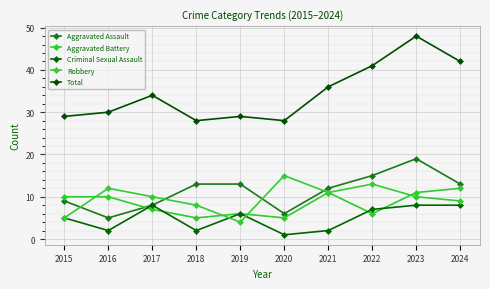

List the series in order of their peak value, lowest first.

Criminal Sexual Assault, Aggravated Battery, Robbery, Aggravated Assault, Total